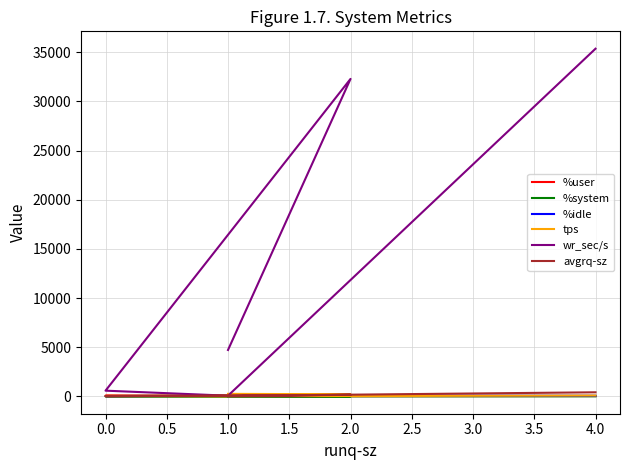

Which series has the largest total across all categories?

wr_sec/s